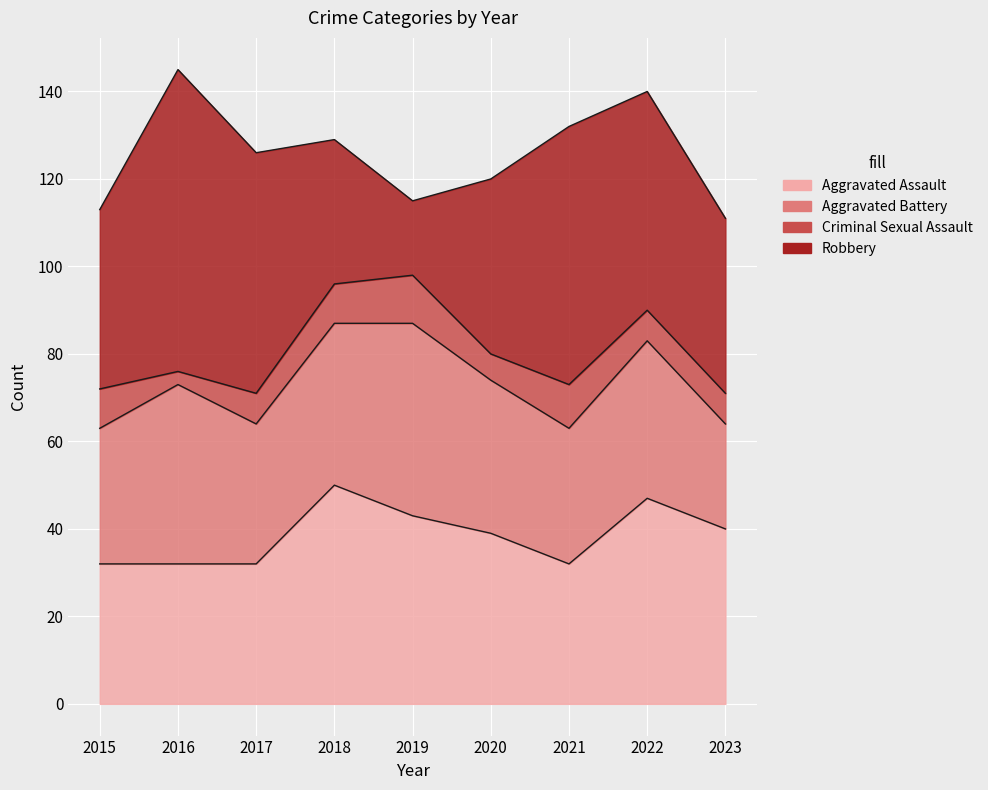

How many distinct data groups are displayed?

4